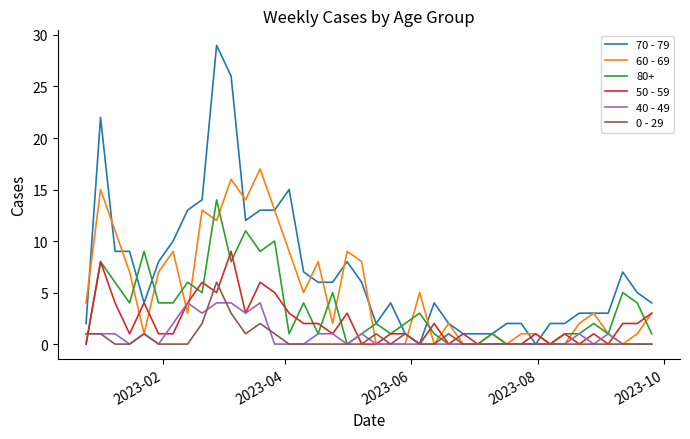

Which series has the largest range (max minus min)?

70 - 79